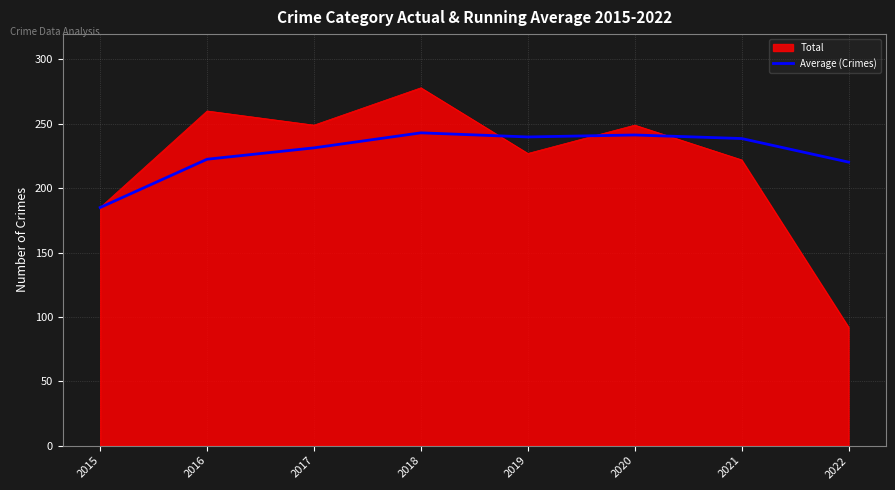

Which label corresponds to the largest value in the chart?

2018